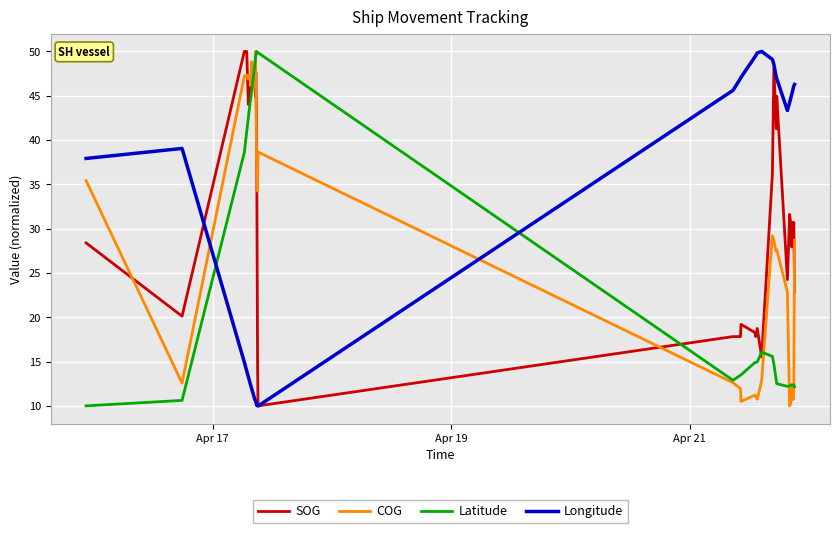

After their last crossing, which series has the higher values: SOG or Latitude?

SOG